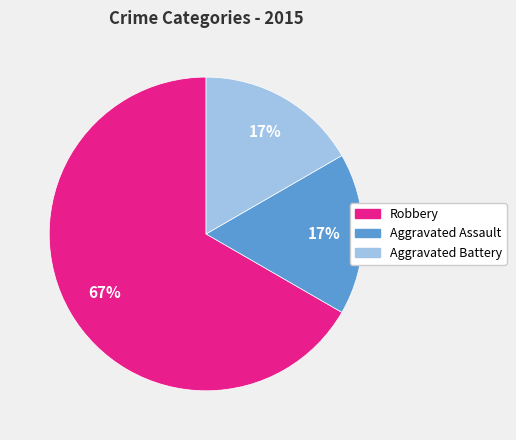

To the nearest percent, what percentage of the pie is Aggravated Battery?

17%